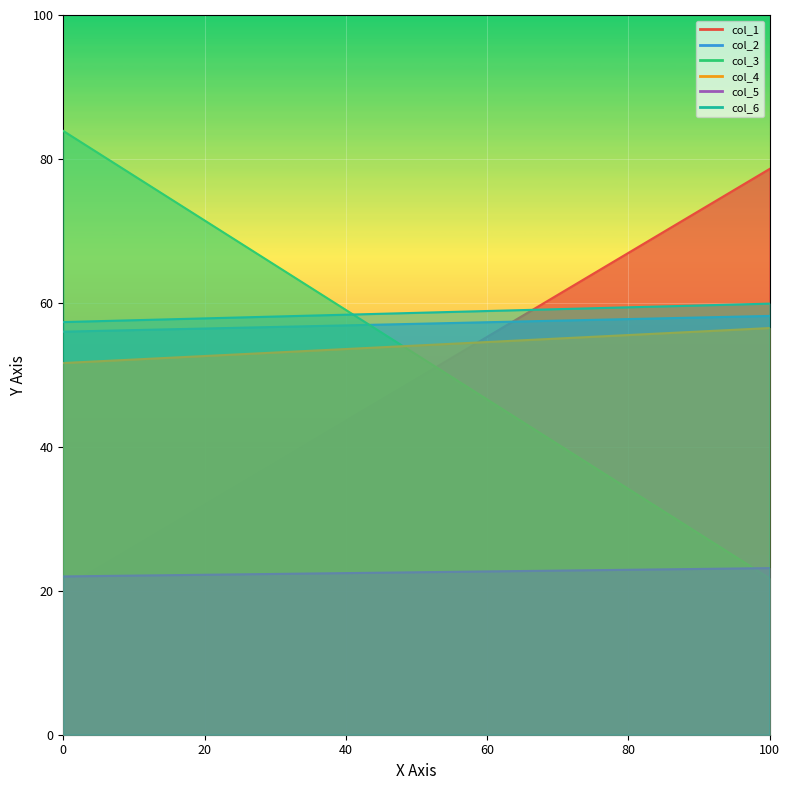

What is the difference between the maximum and minimum values in the col_6 series?

2.6